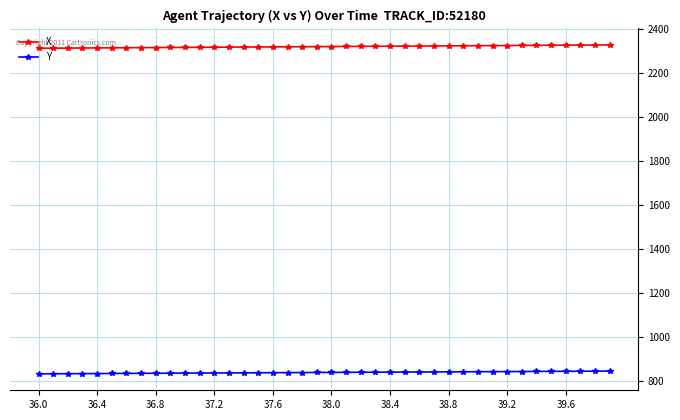

At how many categories does at least one series exceed 909?

40